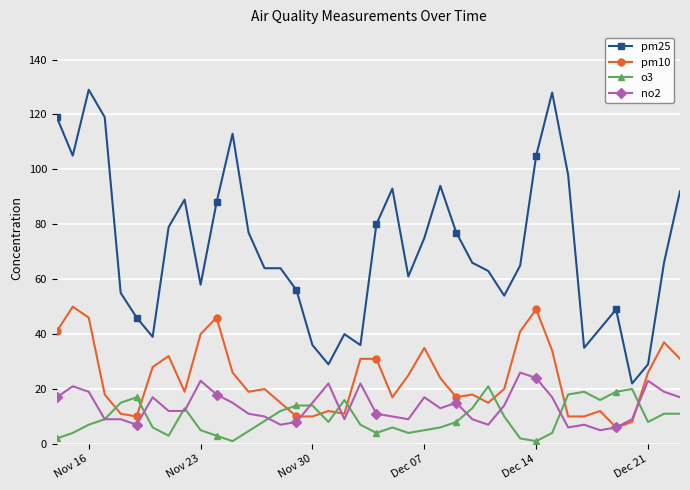

True or false: pm10 has more than 1 interior local peaks.

True